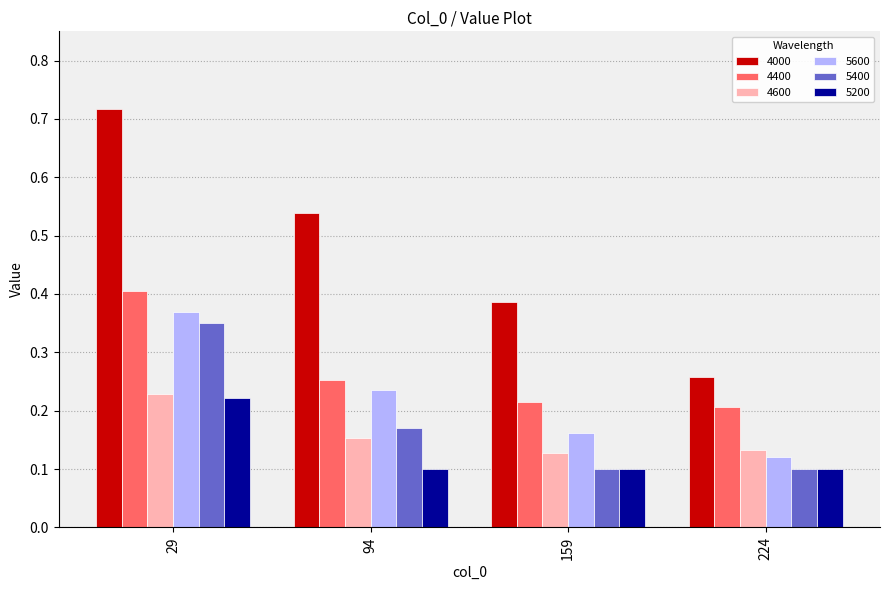

What is the sum of the 4400 values at 29 and 159?

0.6